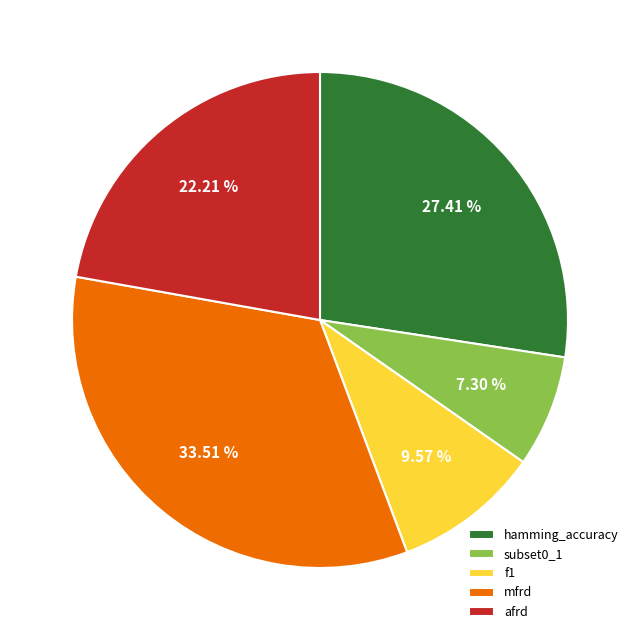

How many segments does this pie chart have?

5